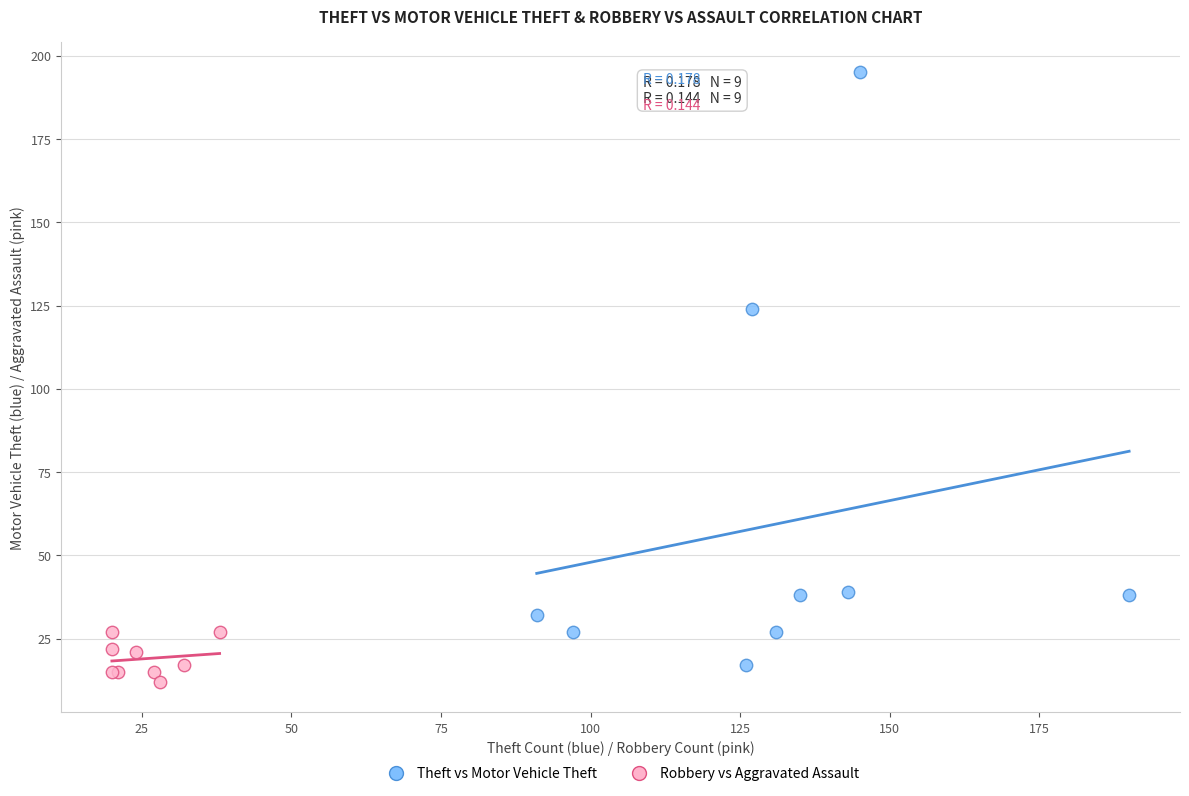

Which series has the largest Y range (max minus min)?

Theft vs Motor Vehicle Theft